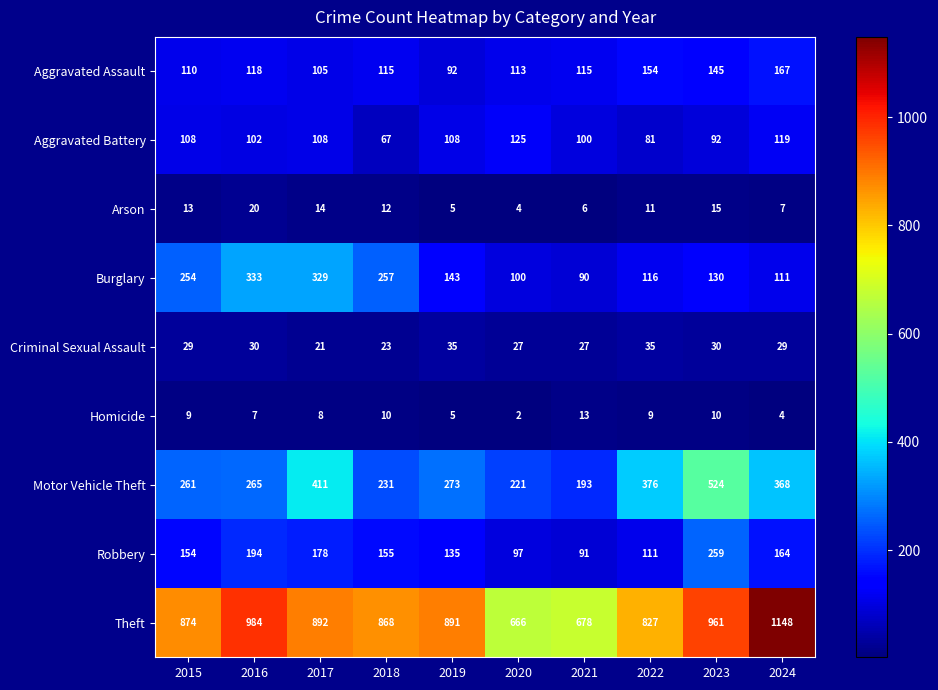

What is the spread (max minus min) of values at 2015?

865